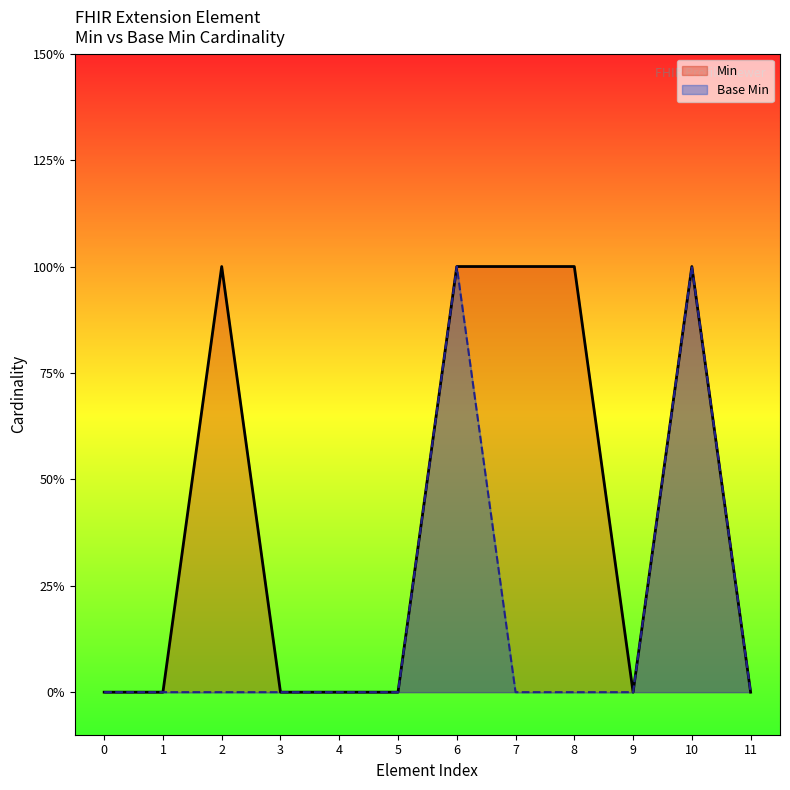

Which series has the largest total across all categories?

Min